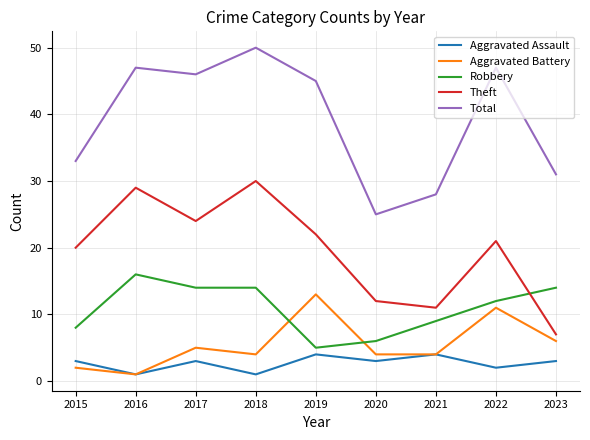

What is the total value across all series at 2019?

89